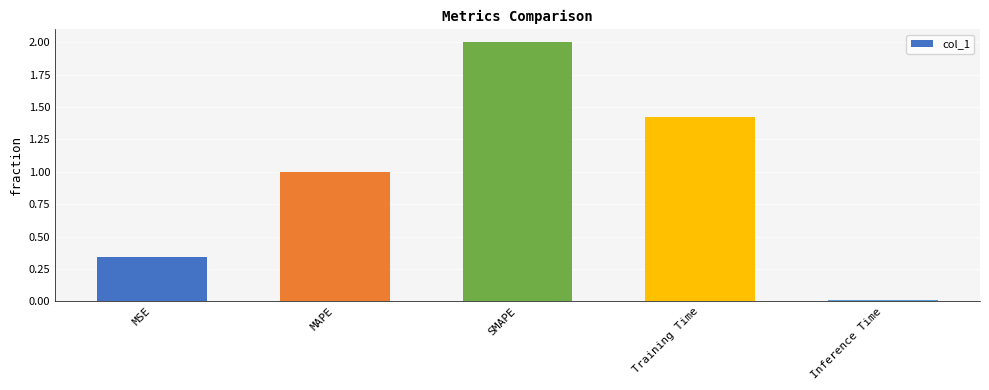

Read the value at MAPE.

1.0